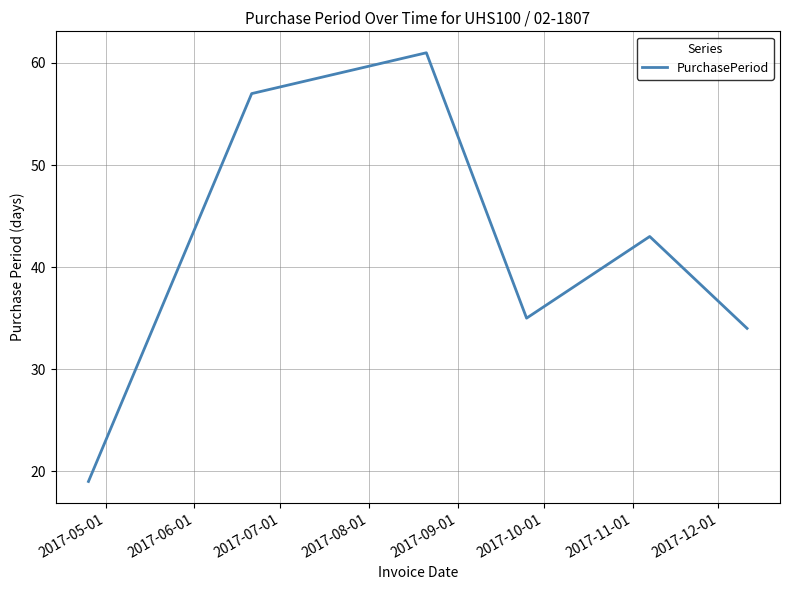

What is the difference between the maximum and second lowest values?

27